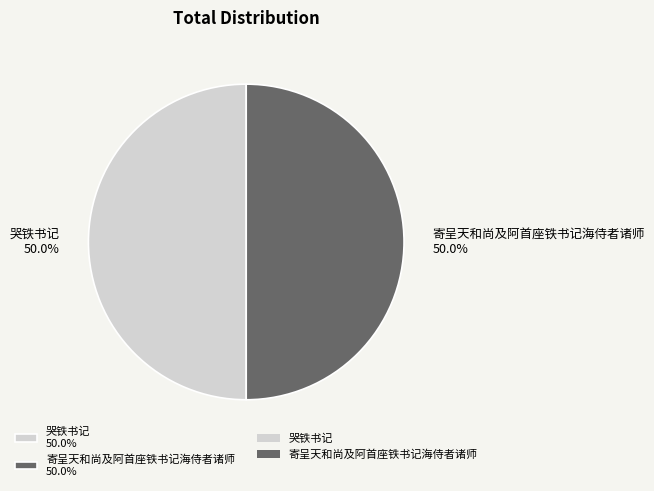

What portion of the pie excludes 哭铁书记?

50.0%